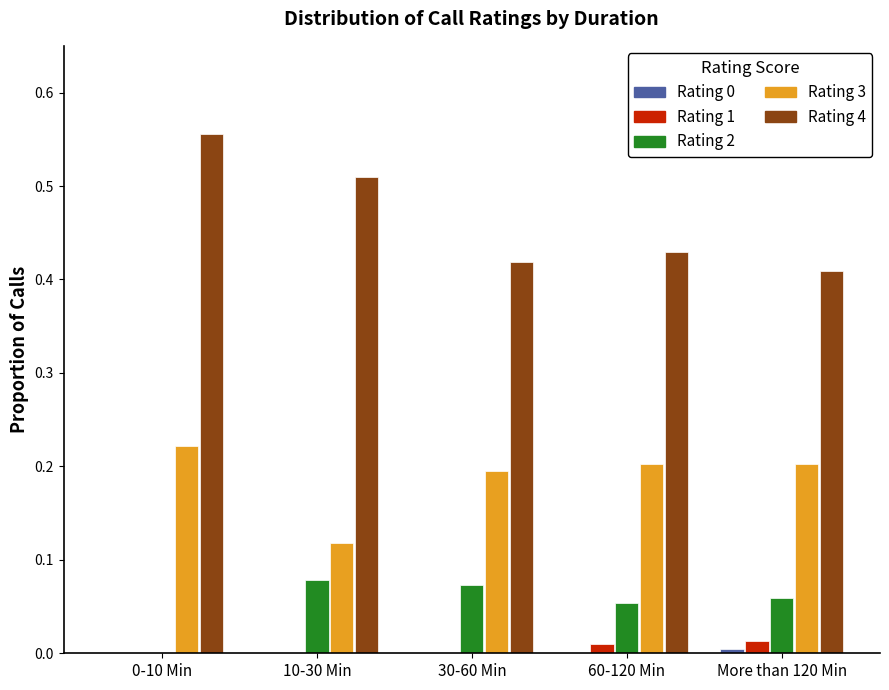

Is it true that Rating 3 equals 0.3 at More than 120 Min?

False